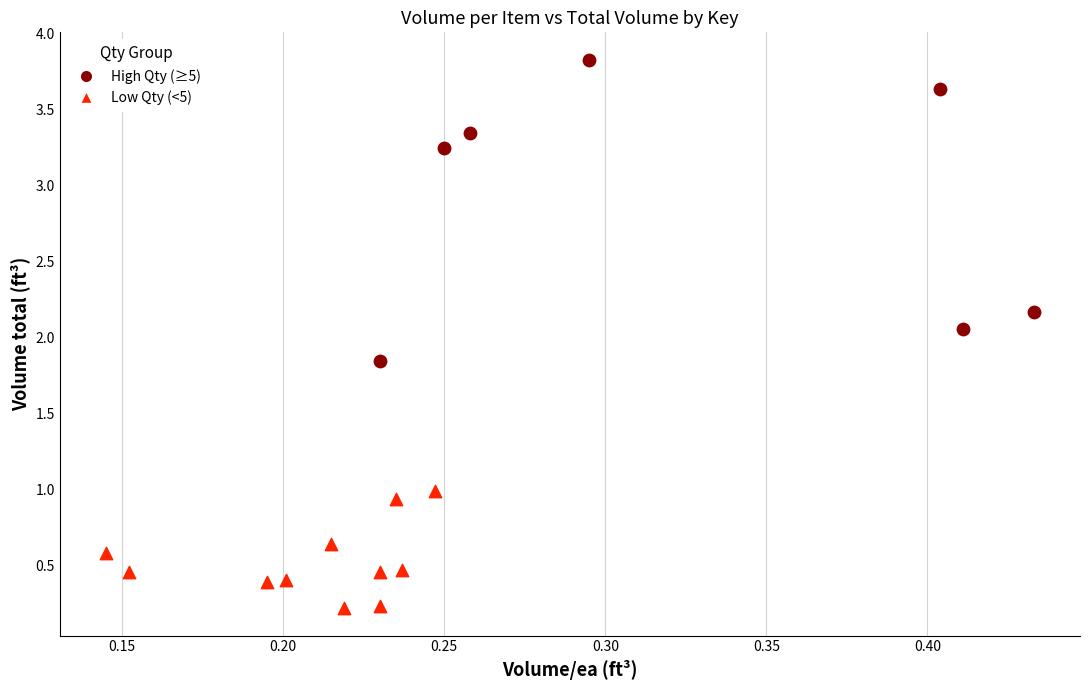

Which series has the largest Y range (max minus min)?

High Qty (≥5)